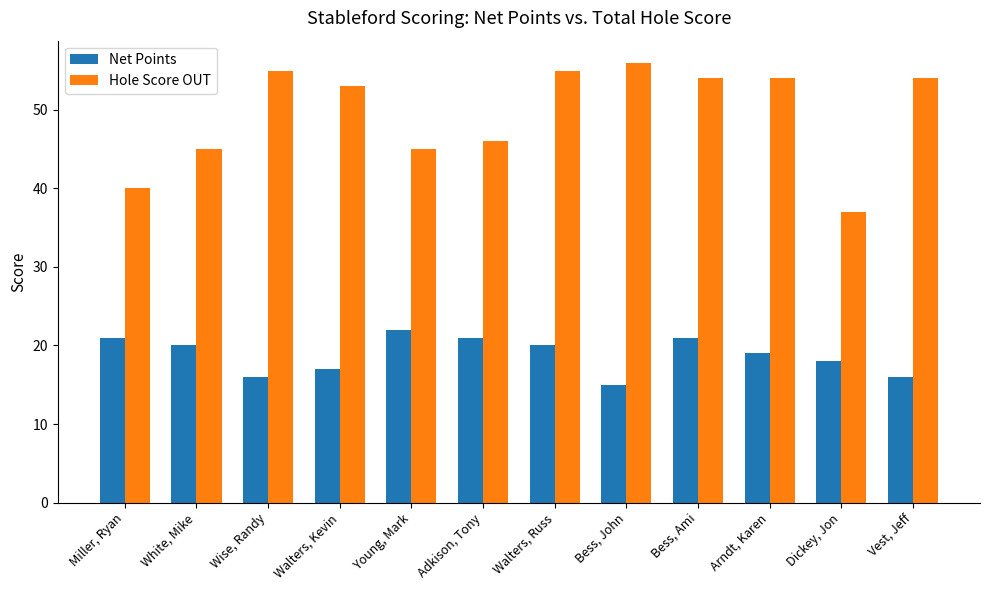

What is the sum of the Net Points values at Bess, John and White, Mike?

35